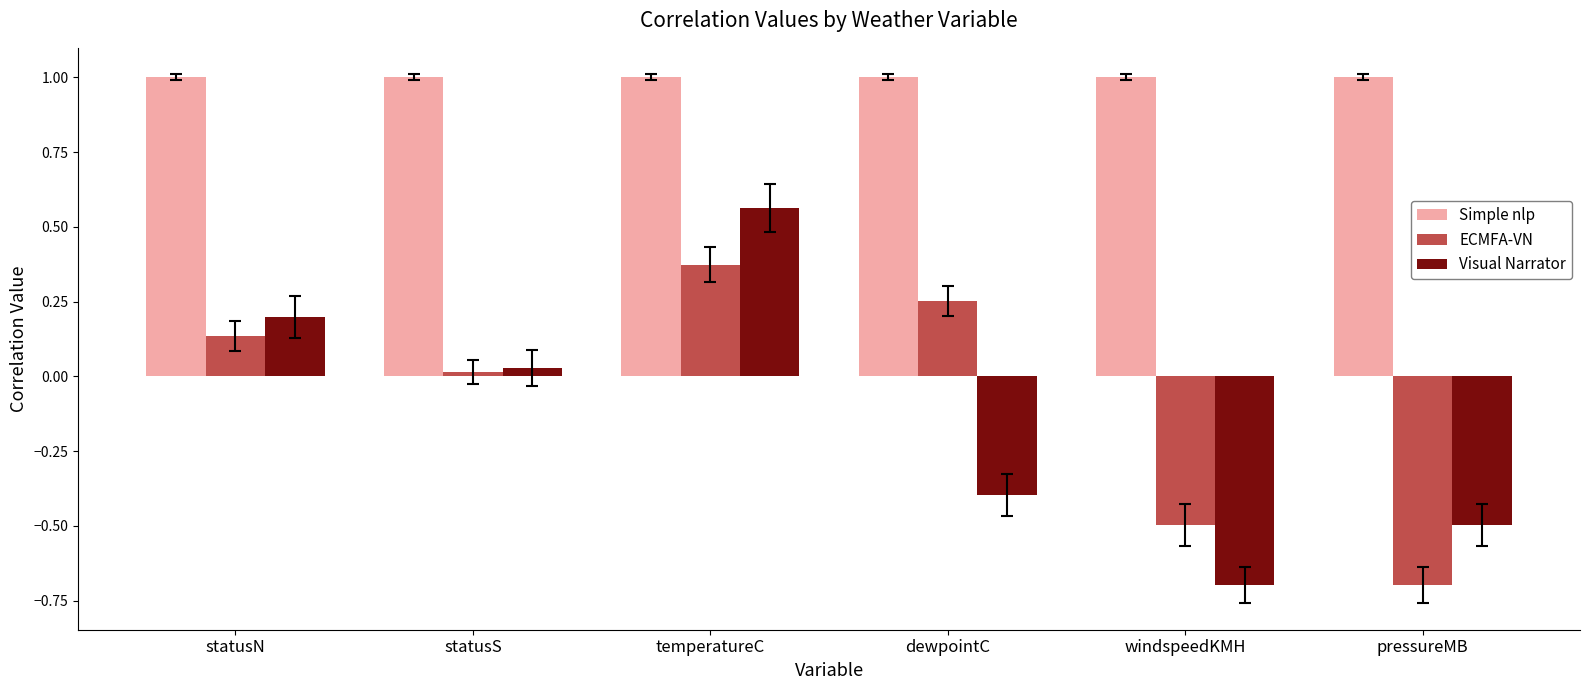

What is the minimum value shown in the chart?

-0.7